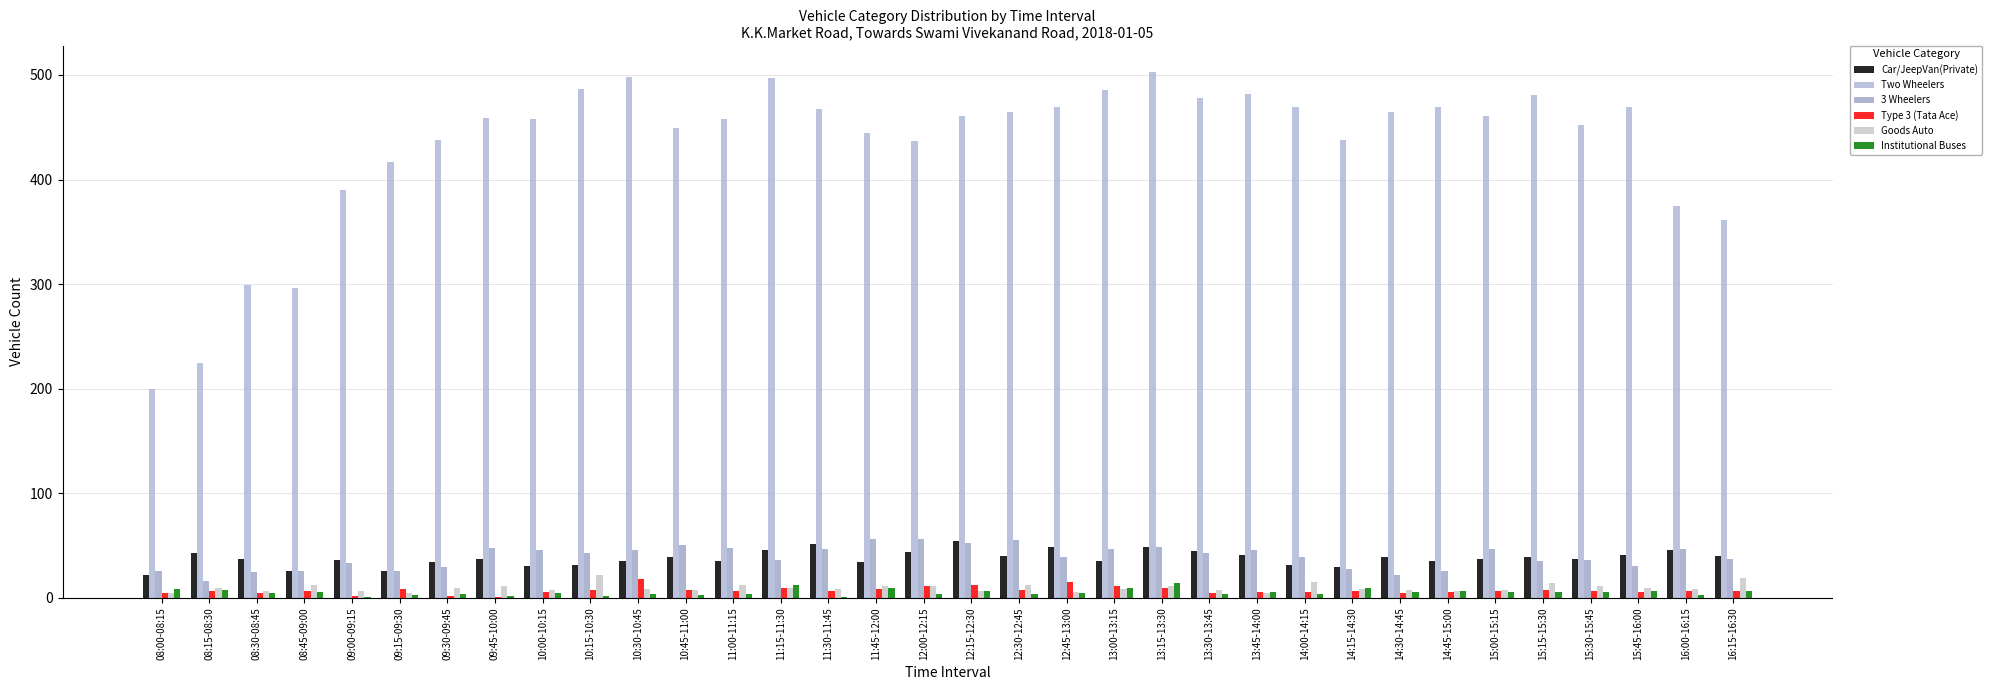

Between 12:45-13:00 and 13:00-13:15, which series saw the biggest shift?

Two Wheelers